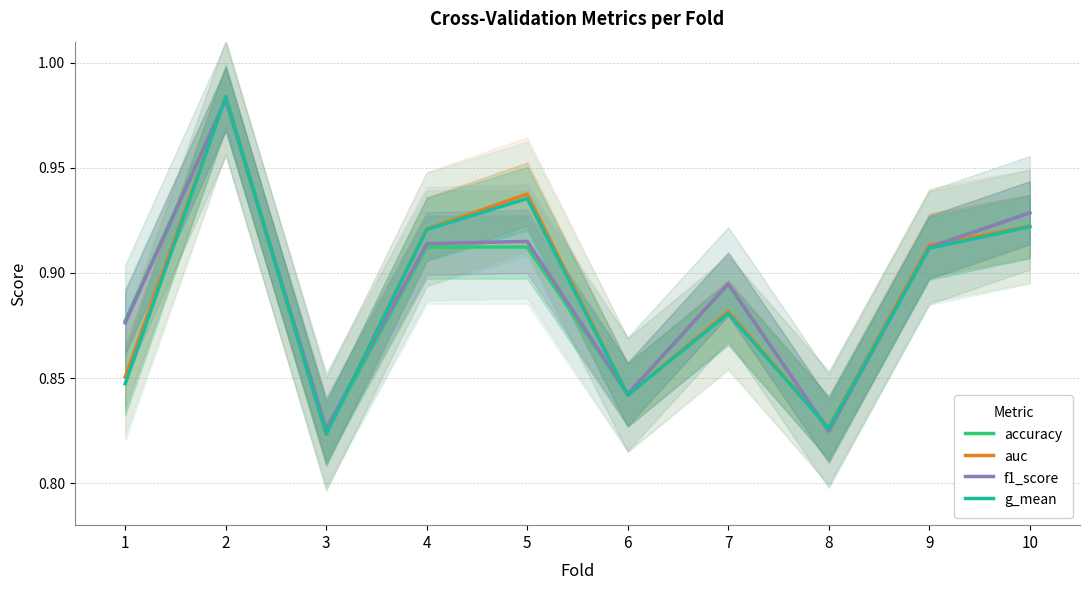

Which label corresponds to the largest value in the chart?

2